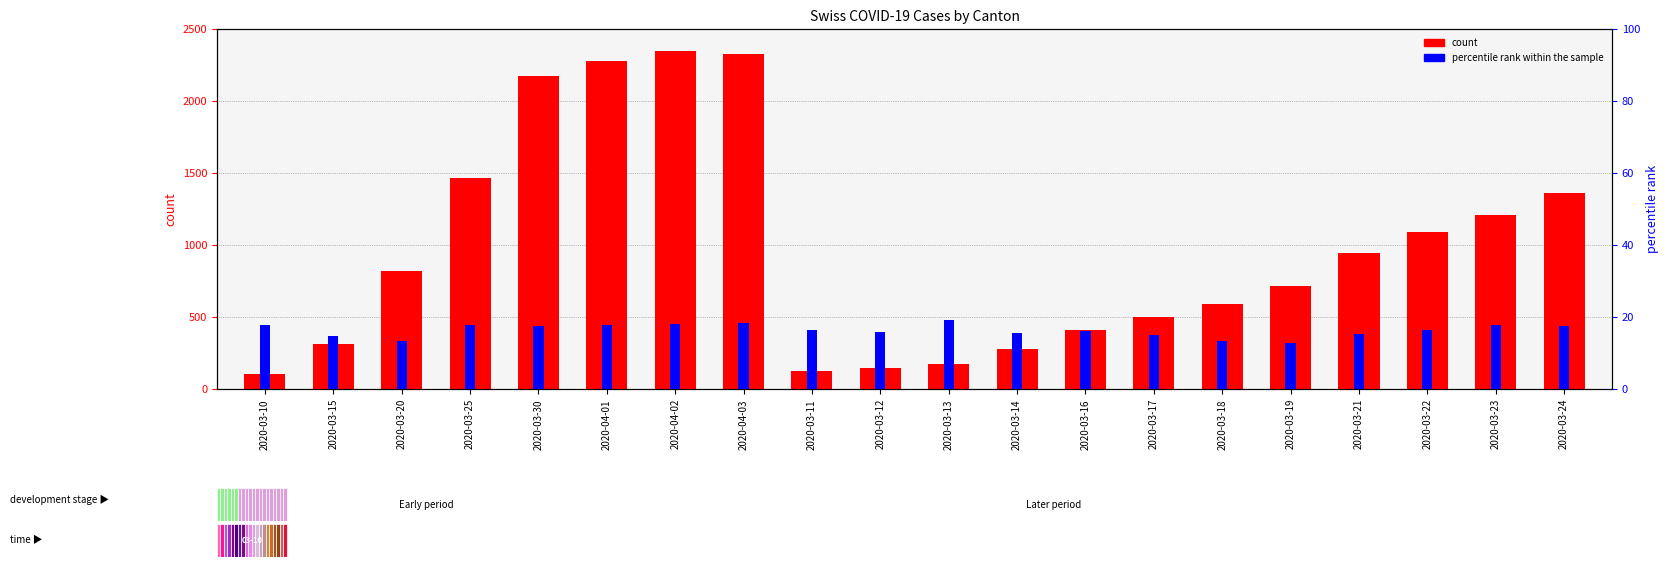

What is the label of the 4th bar from the left?

2020-03-25